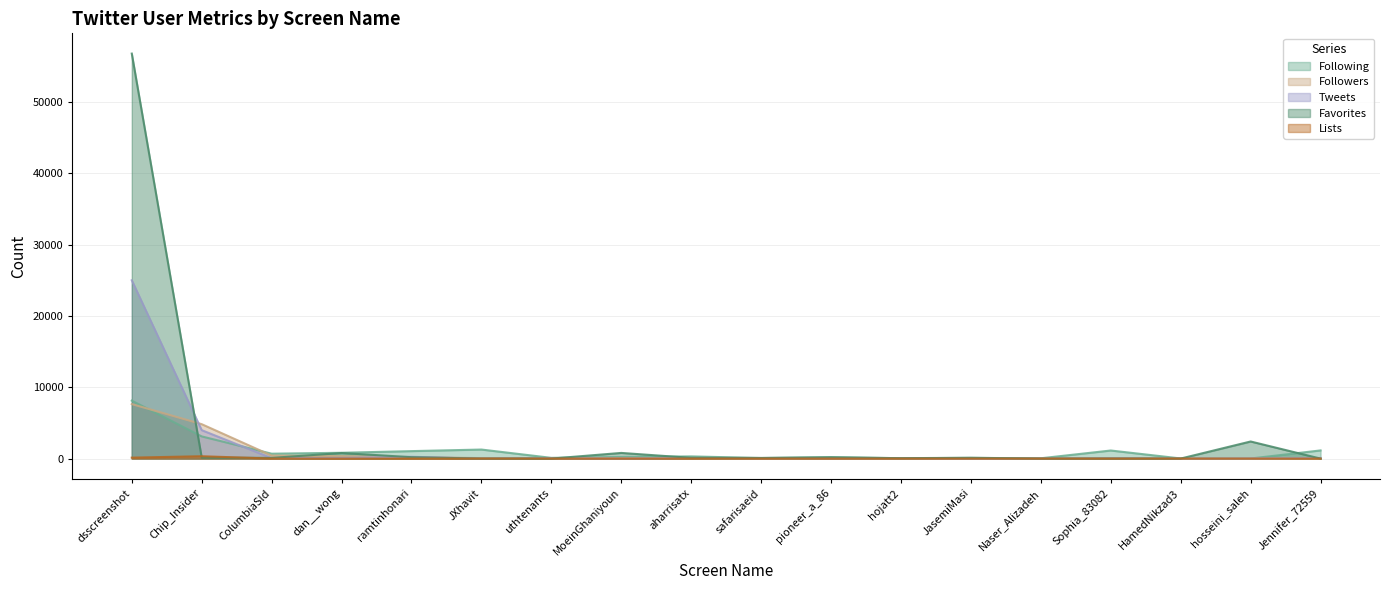

How many data points in Followers are less than 58?

9